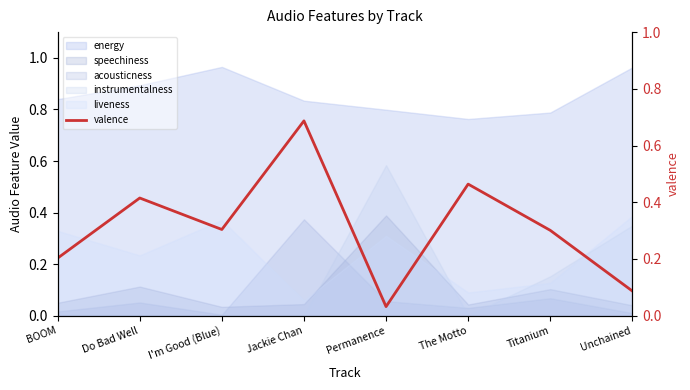

What is the average value?

0.3